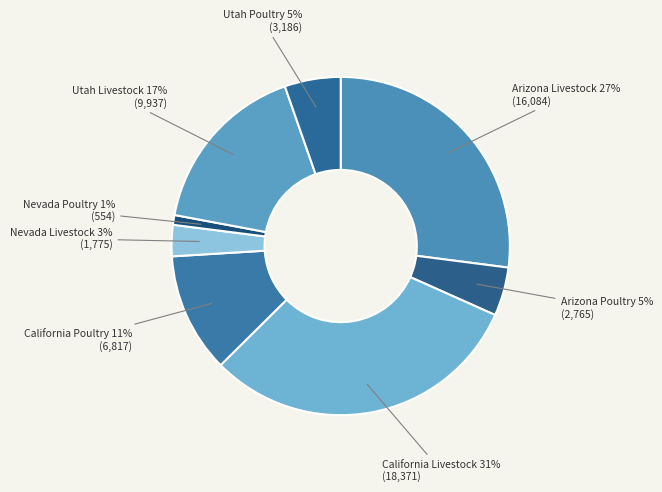

To the nearest percent, what is the difference between the Nevada Poultry and Nevada Livestock slice percentages?

2%